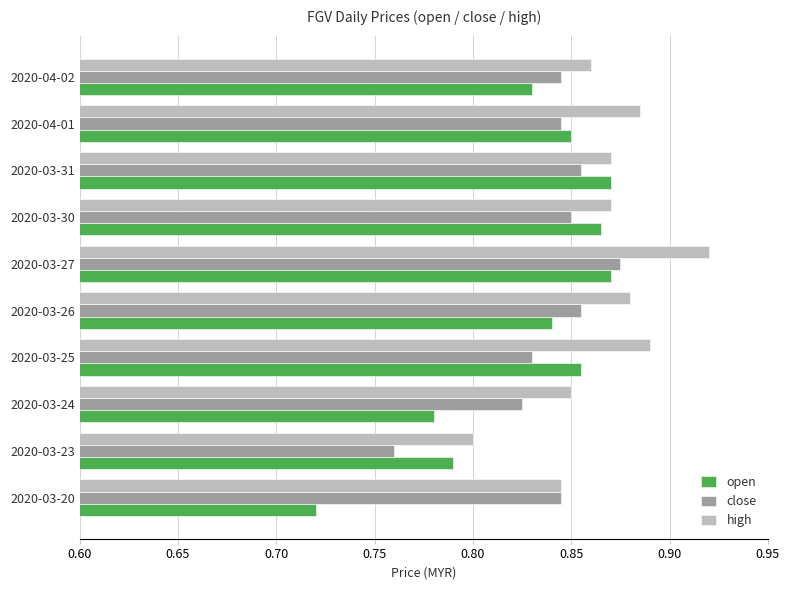

What is the sum of all high values?

8.7